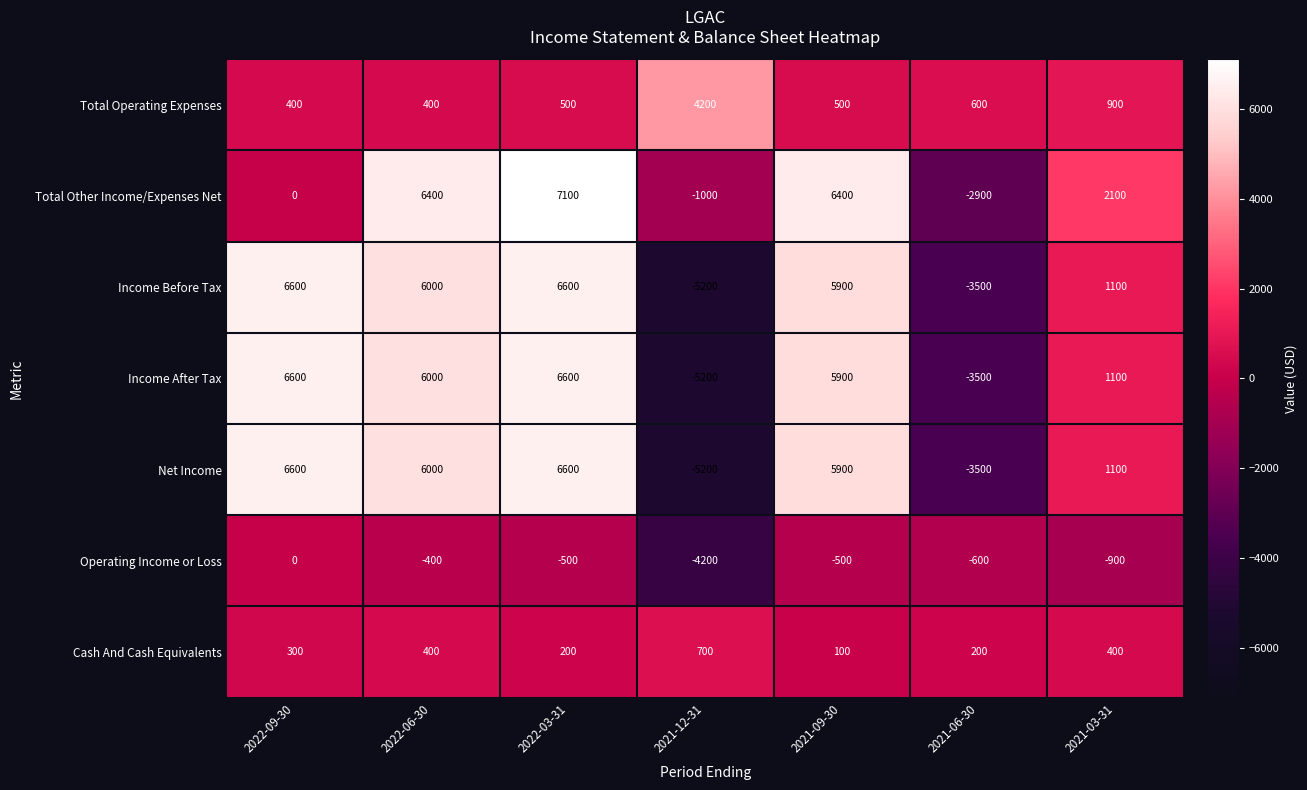

The value of Operating Income or Loss at 2021-12-31 is -4200. True or false?

True